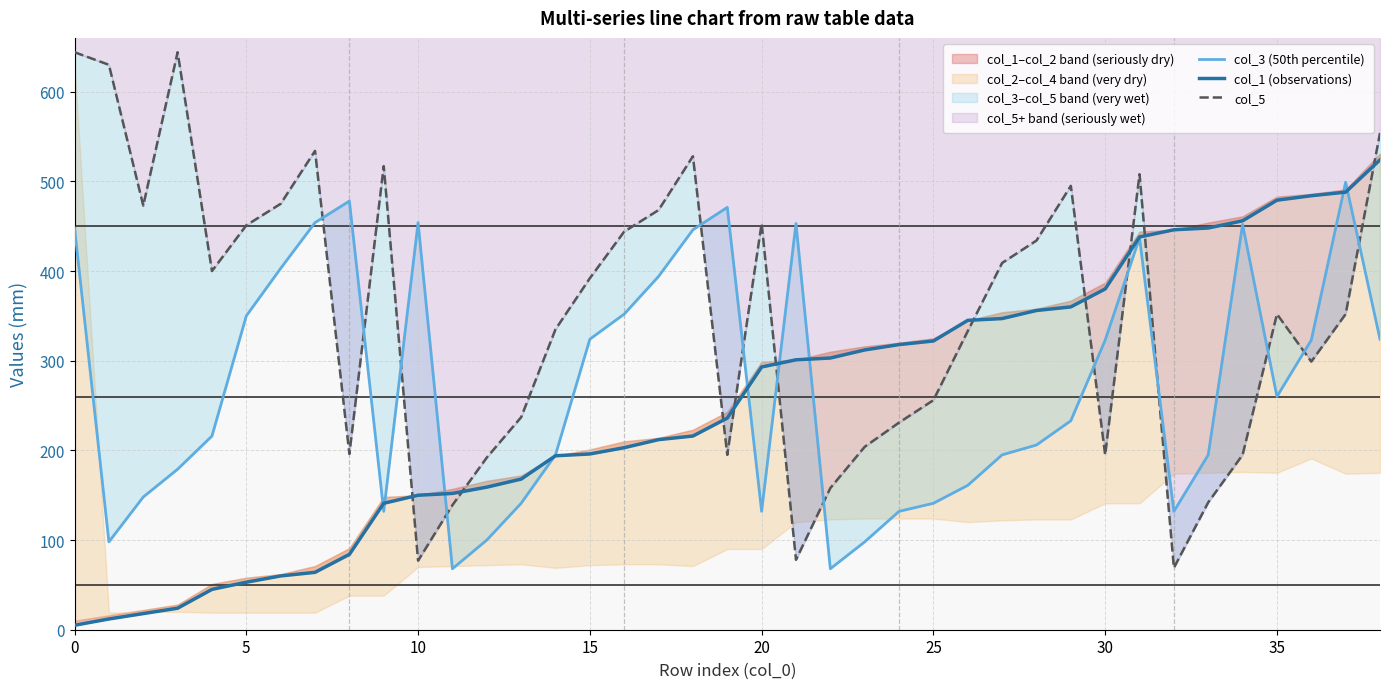

Rank the series at 33 from lowest to highest value.

col_5, col_3 (50th percentile), col_1 (observations)